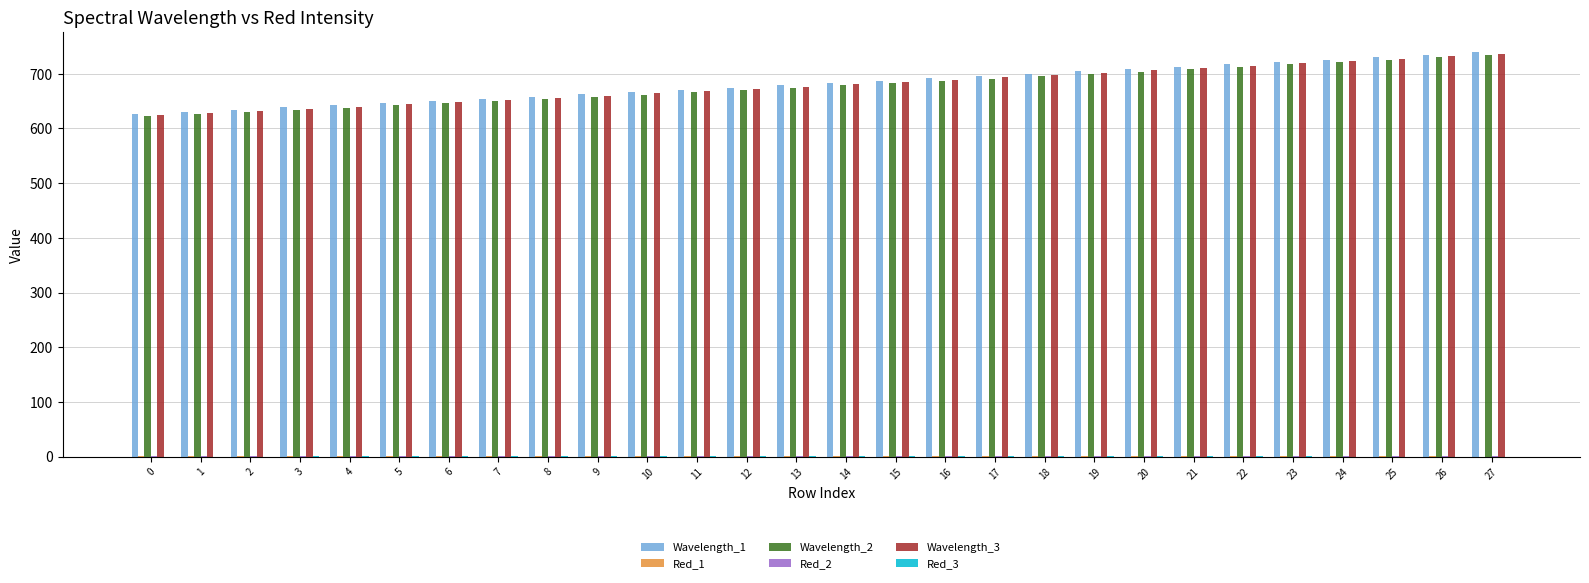

The value of Wavelength_3 at 20 is 272.9. True or false?

False